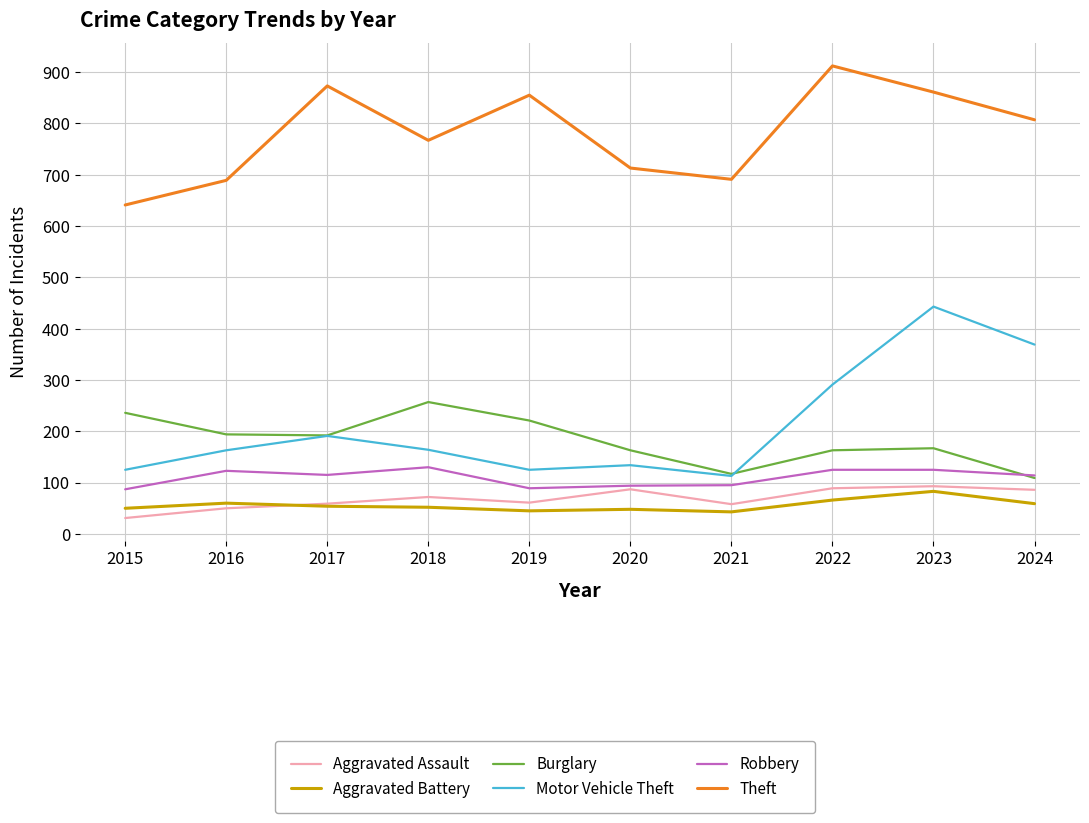

Which series has the largest total across all categories?

Theft